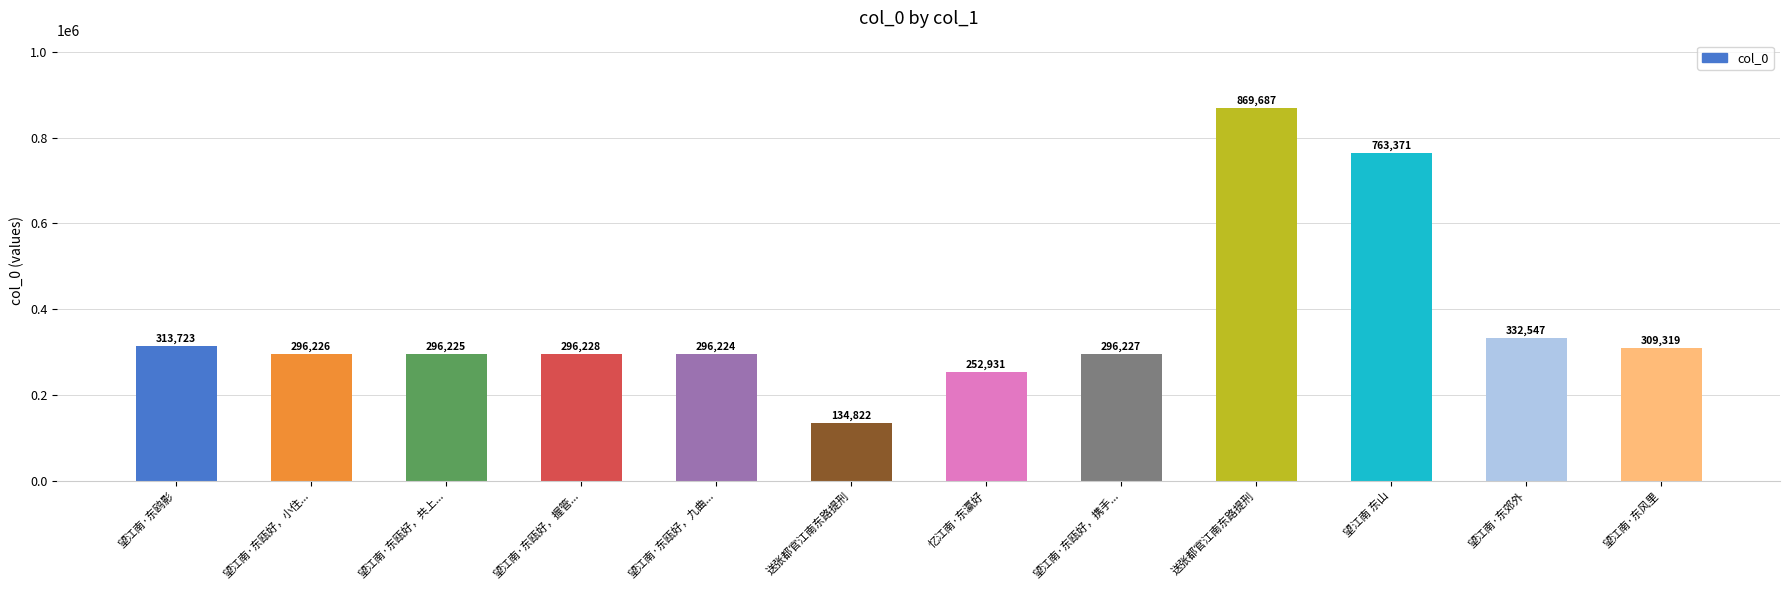

List the labels in order of value, smallest first.

送张都官江南东路提刑, 忆江南·东瀛好, 望江南·东瓯好，九曲..., 望江南·东瓯好，共上..., 望江南·东瓯好，小住..., 望江南·东瓯好，携手..., 望江南·东瓯好，握管..., 望江南·东风里, 望江南·东鸥影, 望江南·东郊外, 望江南 东山, 送张都官江南东路提刑